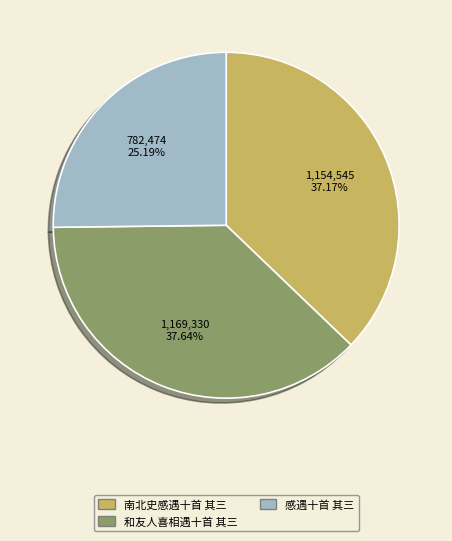

To the nearest percent, what portion does 南北史感遇十首 其三 represent?

37%